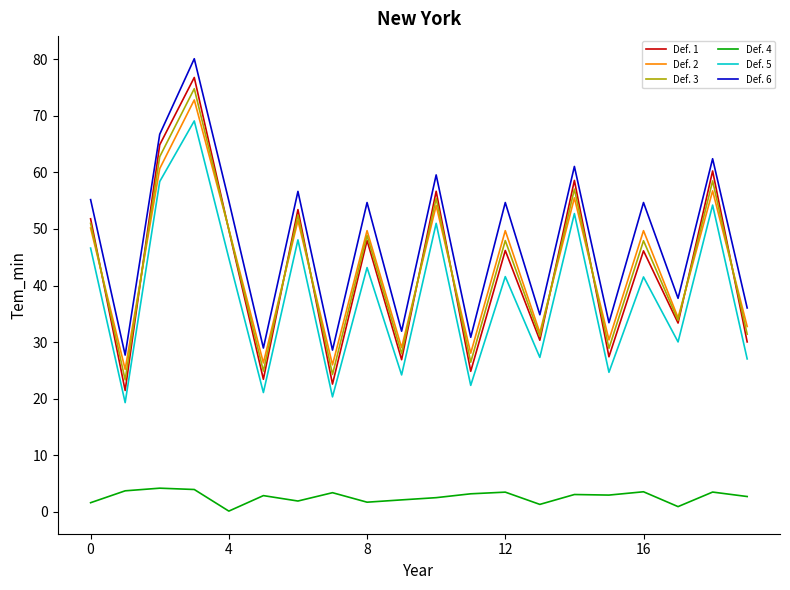

Which series has the largest total across all categories?

Def. 6